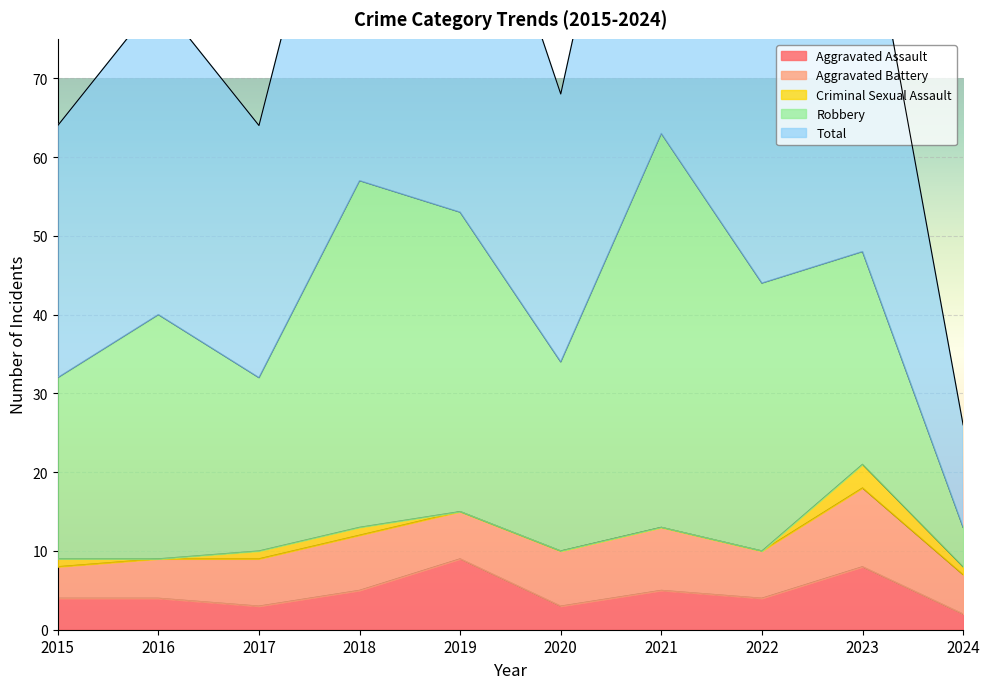

Between 2016 and 2019, which series saw the biggest shift?

Total